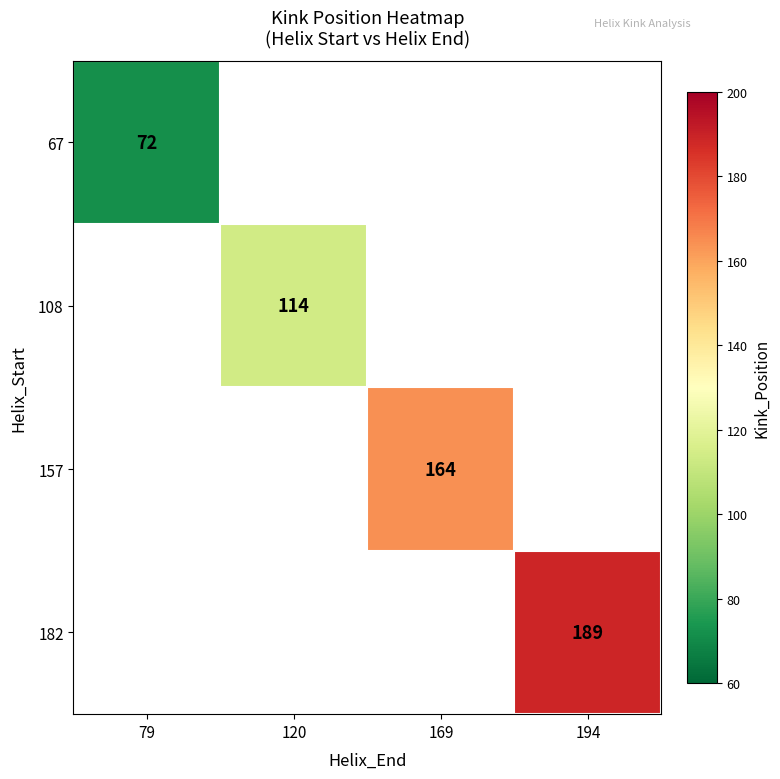

Rank the series by their average value, from lowest to highest.

67, 108, 157, 182